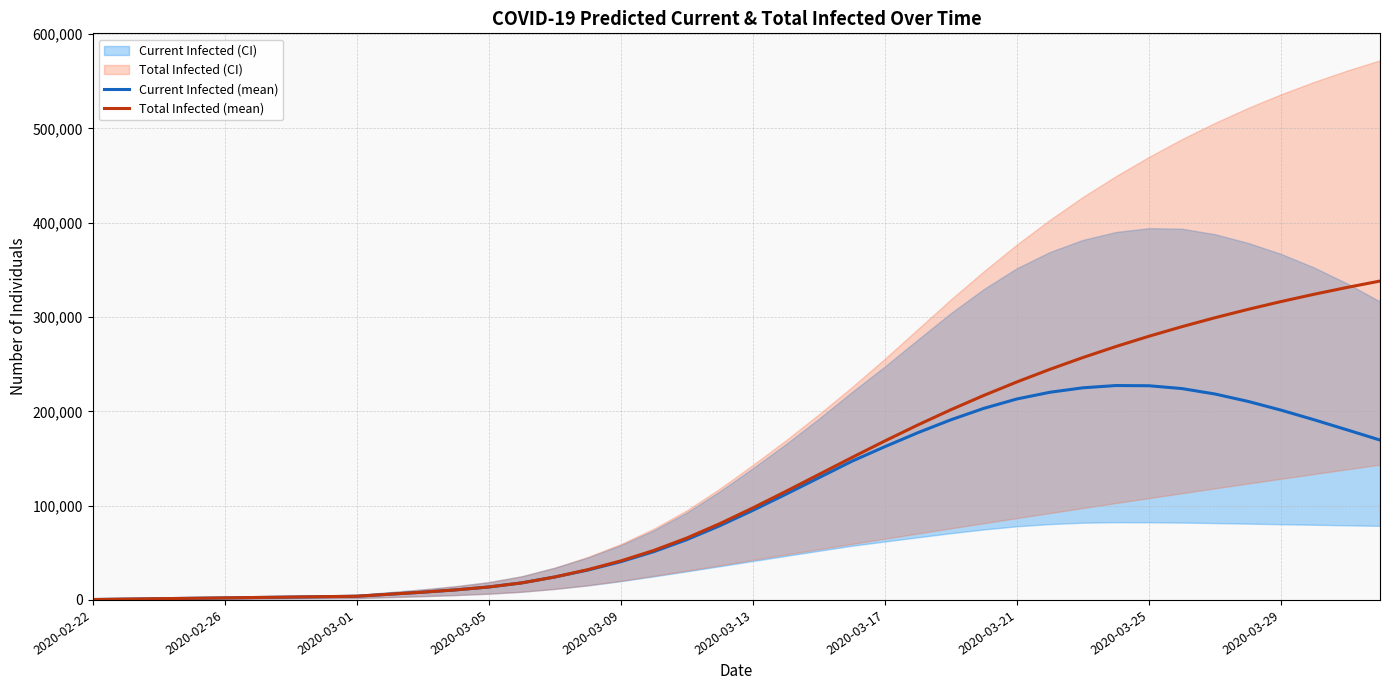

How many lines are shown in the chart?

2